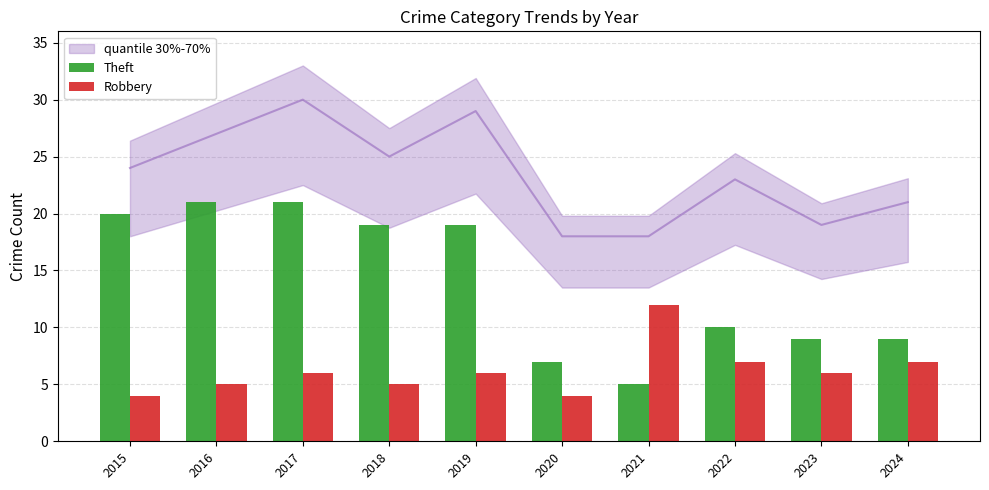

What is the sum of all Robbery values?

62